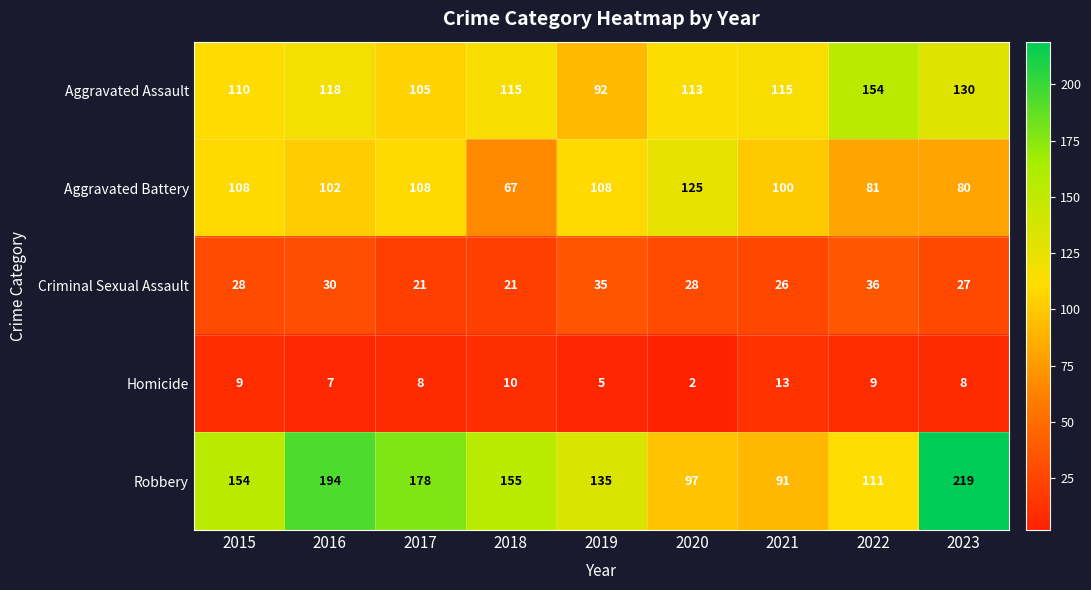

What is the approximate value of Homicide at 2018, to the nearest 5?

10